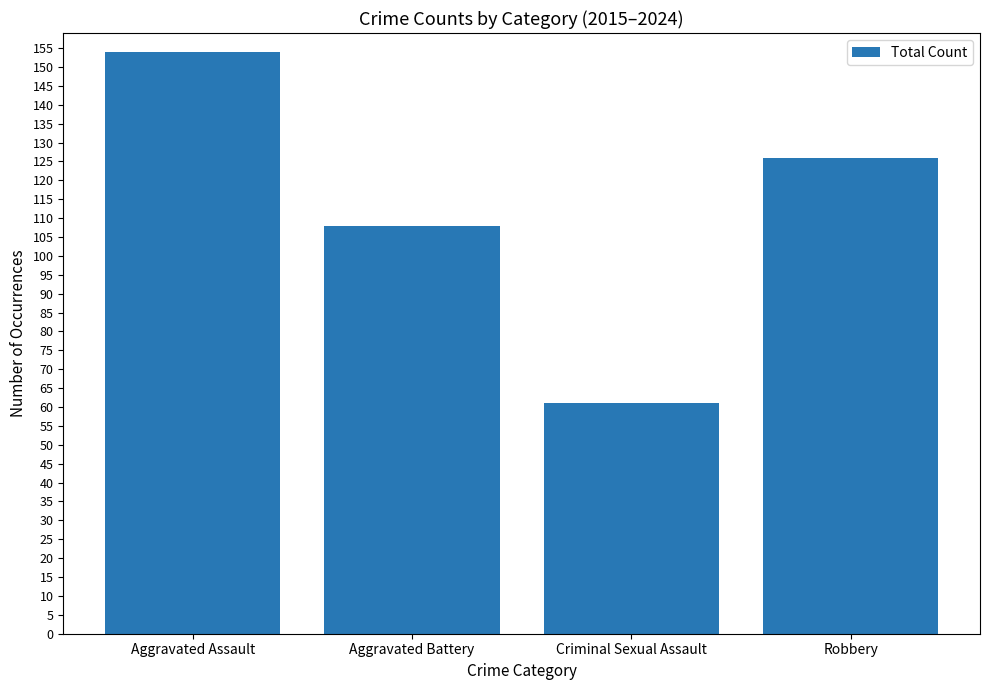

What is the change in value from Aggravated Assault to Criminal Sexual Assault?

-93